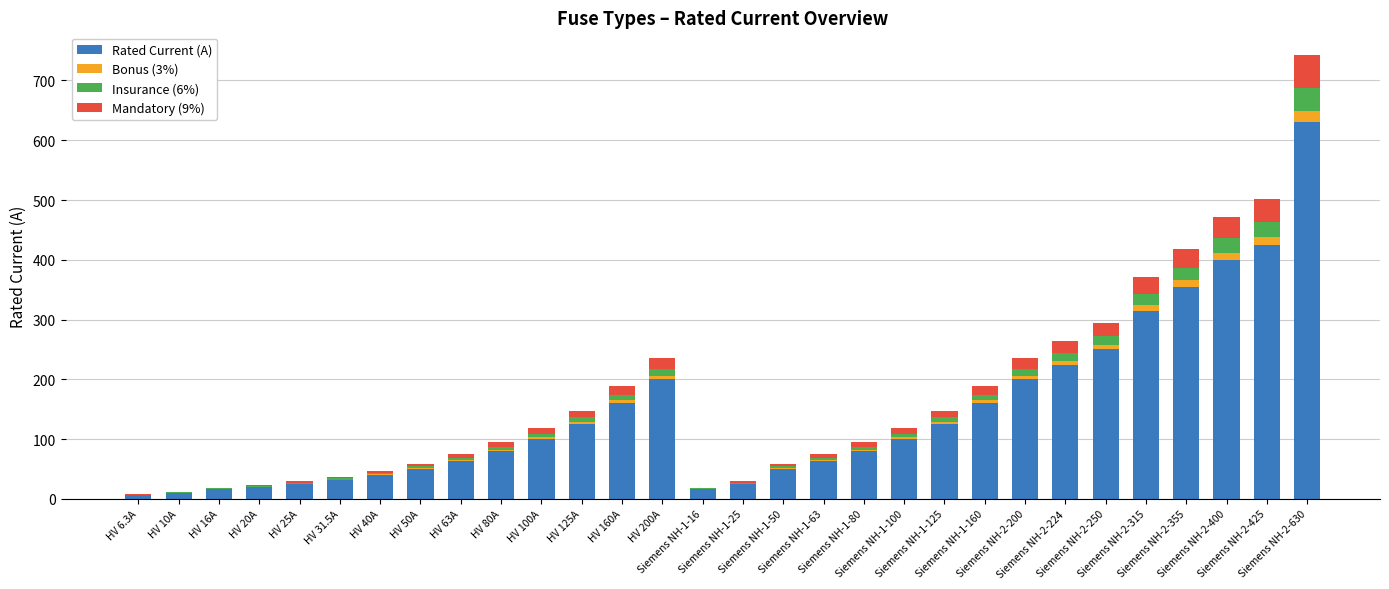

What is the maximum value for Rated Current (A)?

630.0